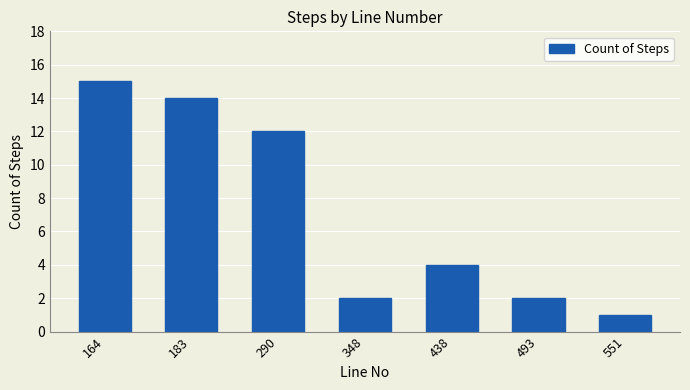

Does the chart contain stacked bars?

No